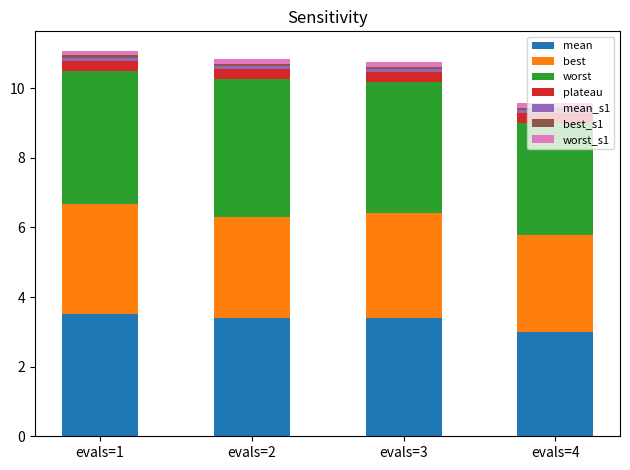

At which label does mean reach its minimum?

evals=4